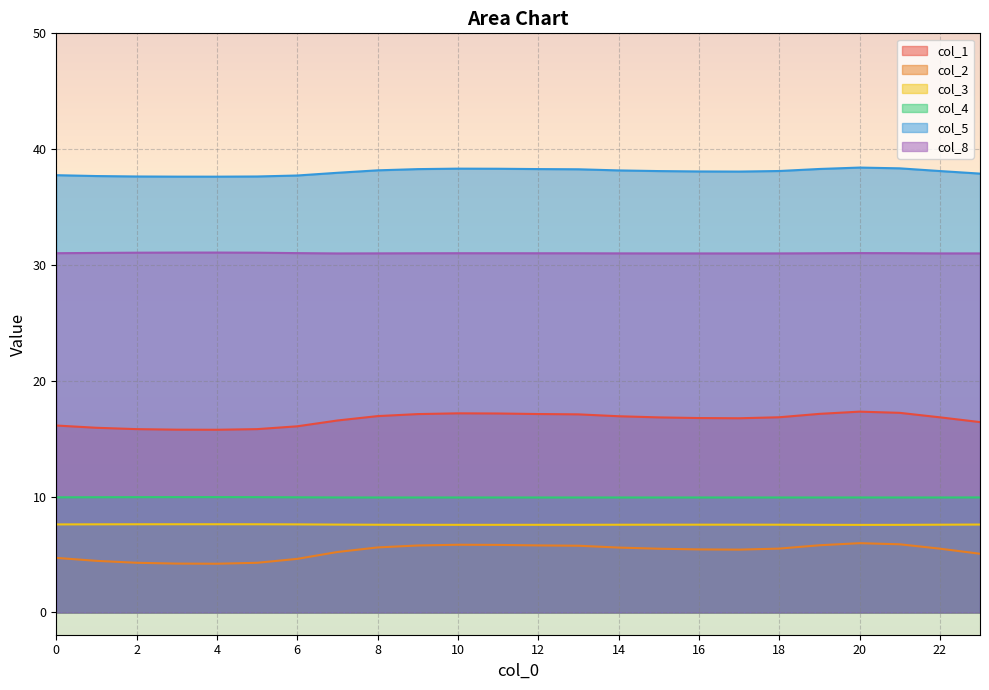

The value of col_5 at 17 is 8.4. True or false?

False